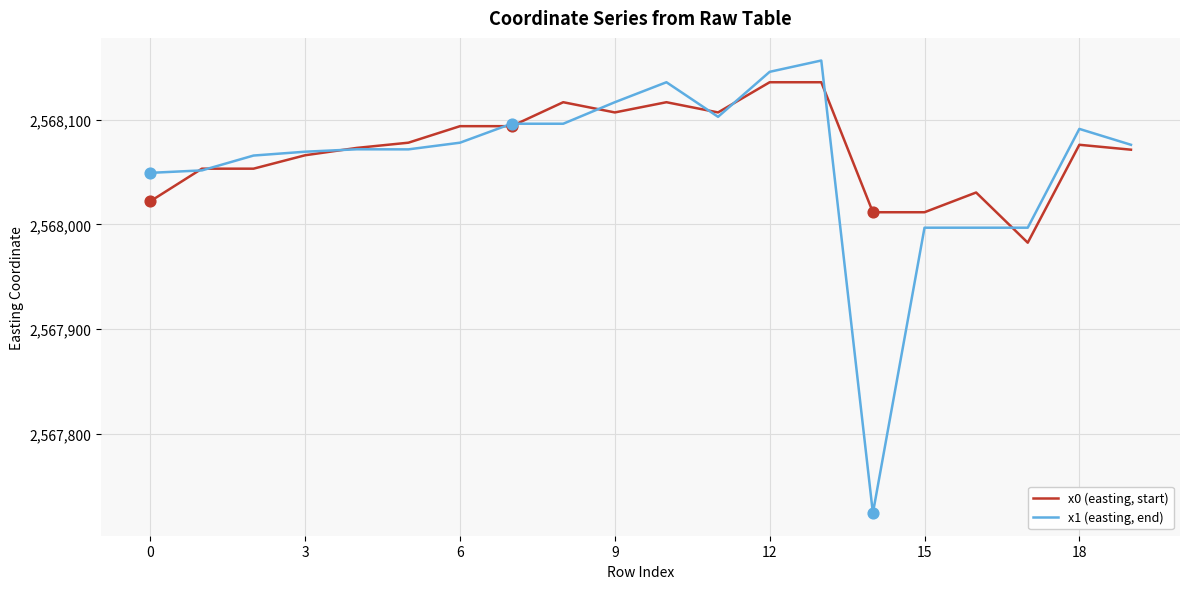

What are all the series names shown in the legend?

x0 (easting, start), x1 (easting, end)